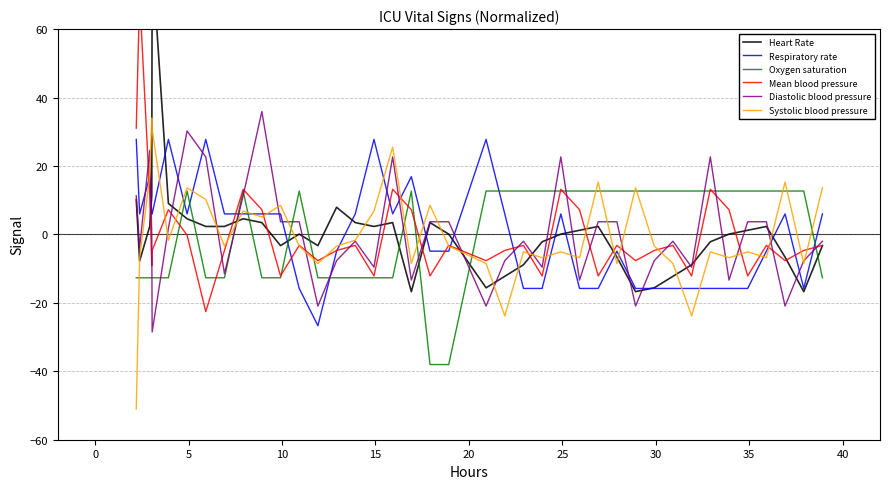

True or false: Oxygen saturation has more than 1 points higher than both neighbors.

True